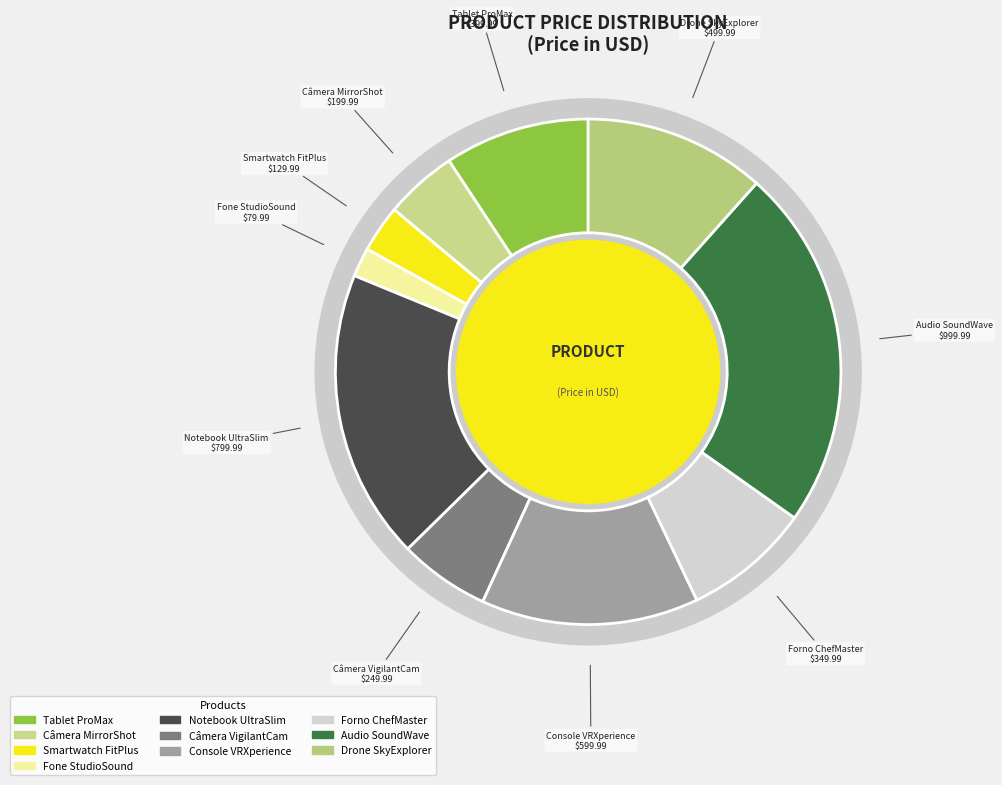

How many slices are in this pie chart?

10